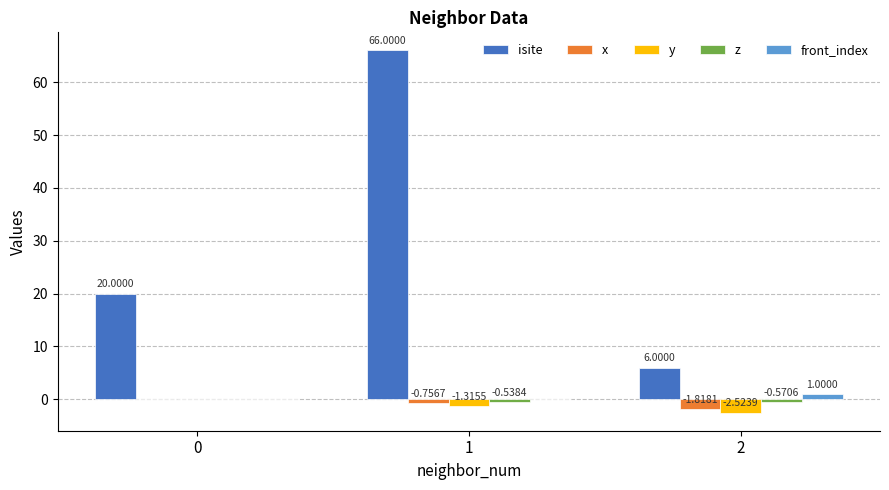

What is the highest value of the front_index series?

1.0